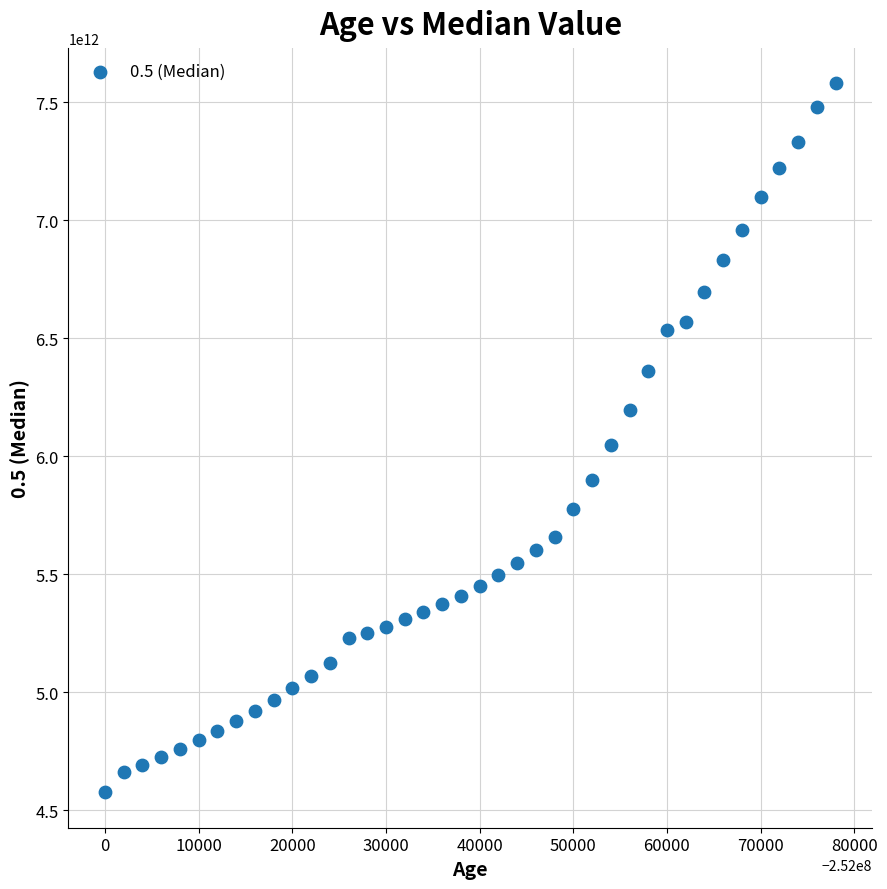

What is the range of X values (max minus min)?

78000.0